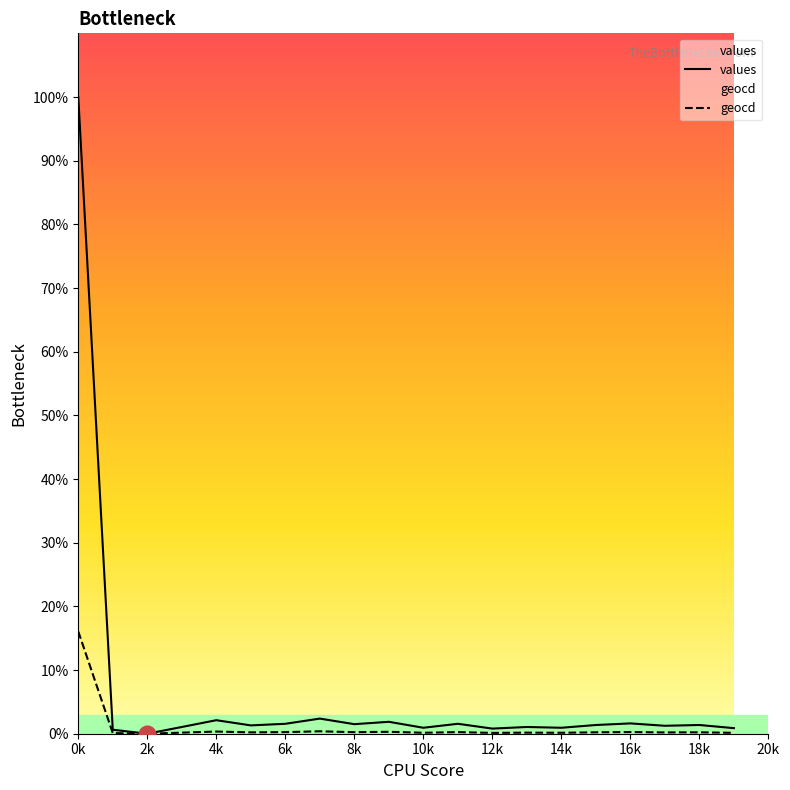

True or false: values and geocd intersect in this chart.

False